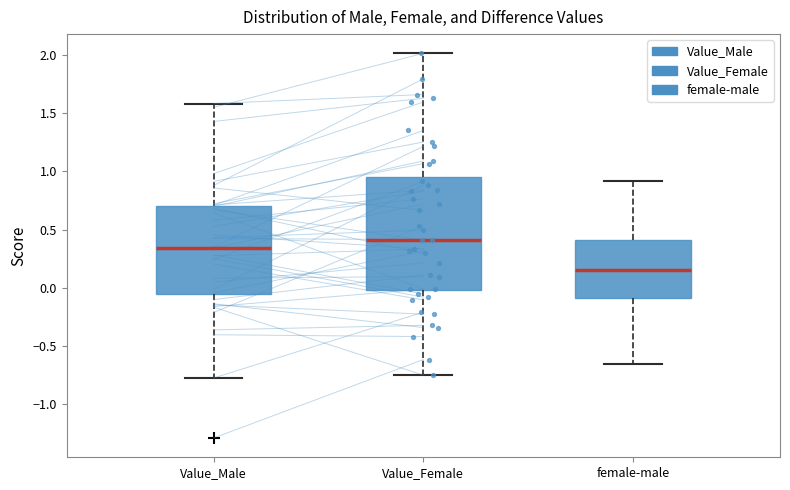

Comparing the boxes themselves (not the whiskers), which one is the tallest?

Value_Female